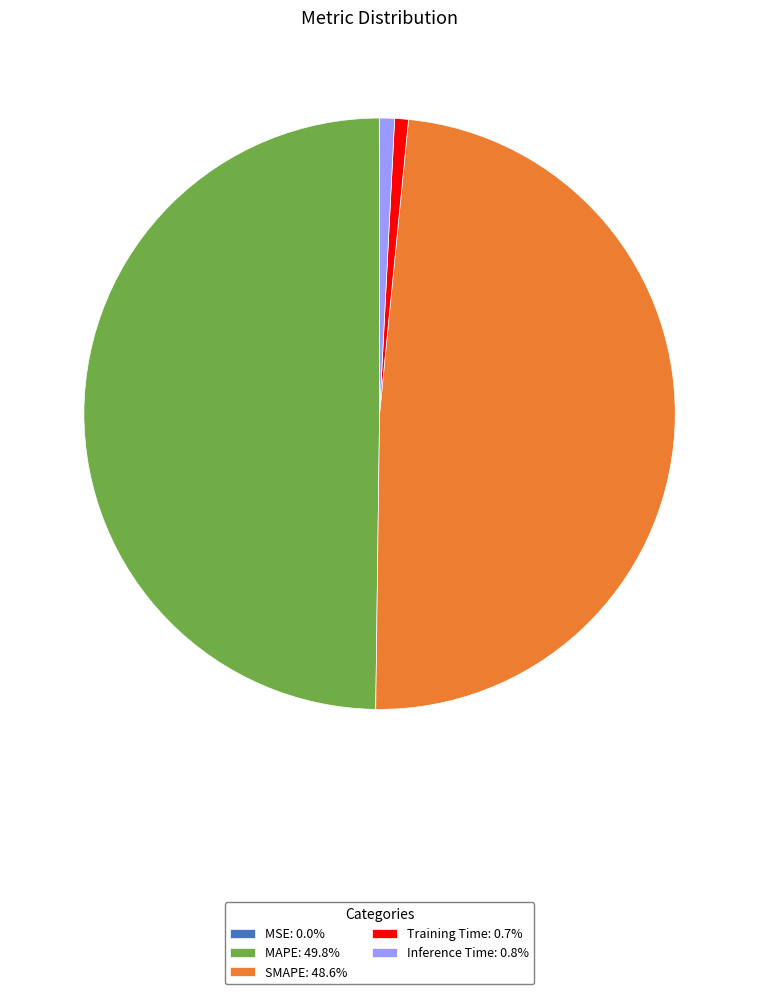

Approximately how many times larger is the value at MAPE: 49.8% compared to SMAPE: 48.6%?

1.0